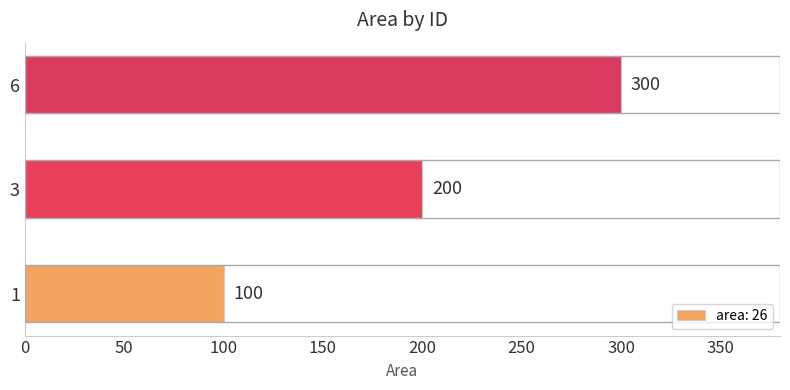

Are the bars grouped side by side (vs. stacked)?

No